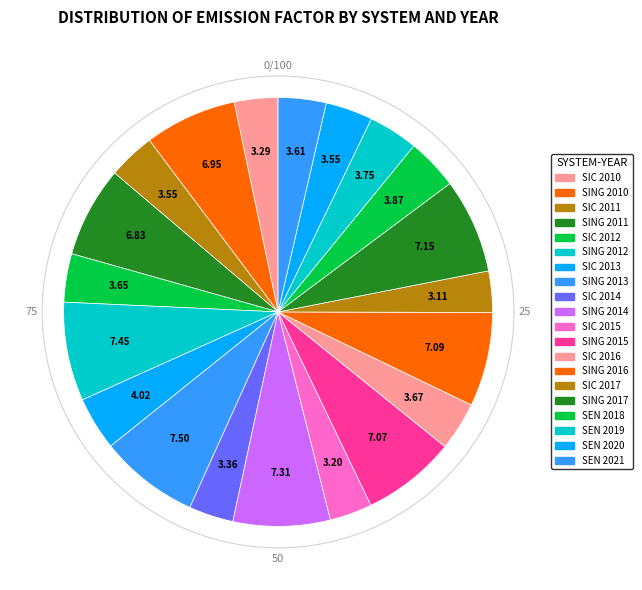

What is the smallest slice in the pie chart?

SIC 2017